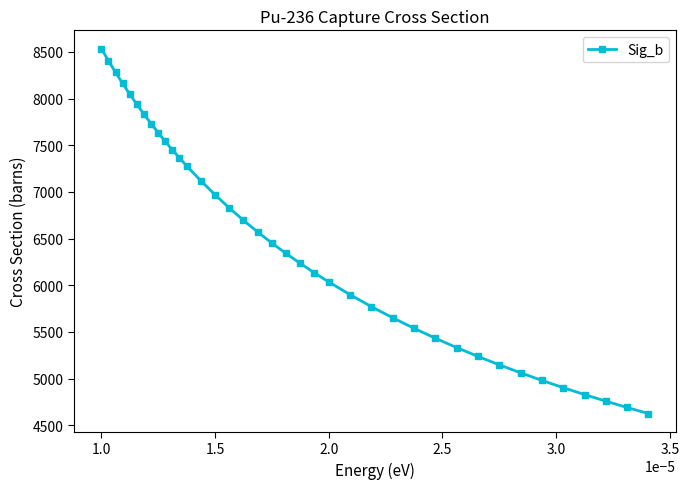

What is the value of the 25th point from the left?

5772.0